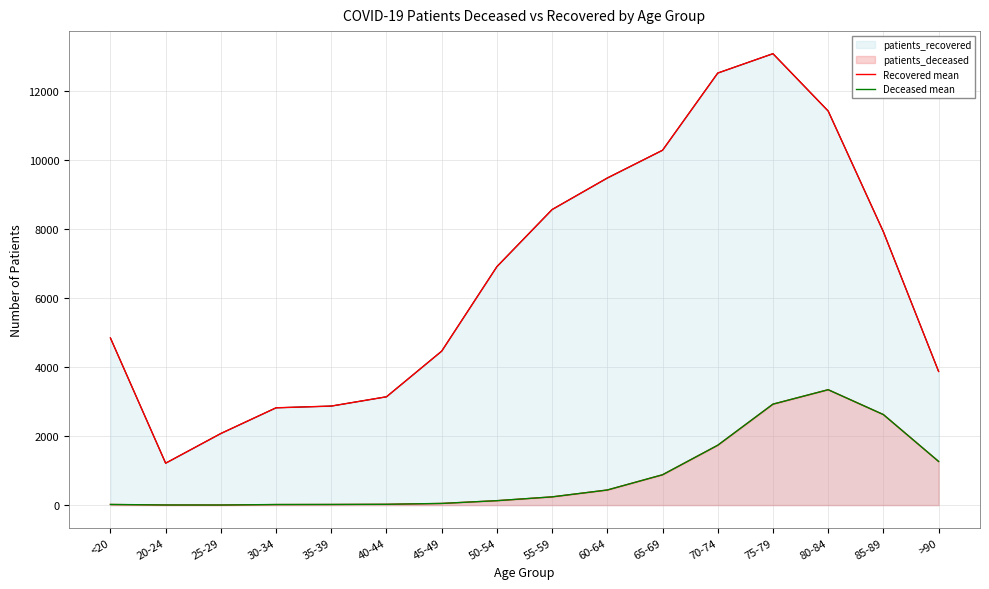

Reading right to left, list all the values displayed in this chart.

Recovered mean: 3871	7915	11412	13072	12511	10276	9472	8559	6906	4459	3137	2868	2818	2074	1214	4839
Deceased mean: 1265	2622	3342	2924	1734	879	438	239	129	49	24	19	17	3	4	19